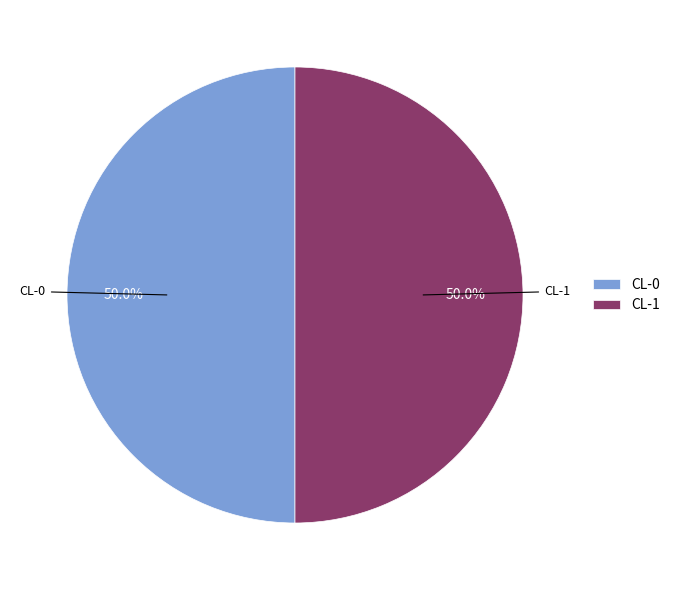

How much of the chart is everything except CL-0?

50.0%